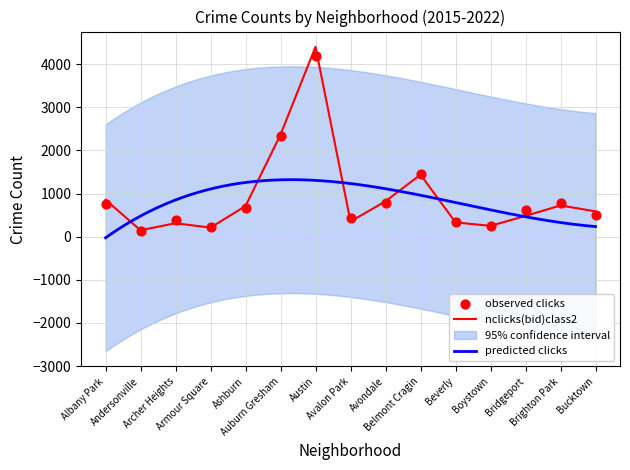

At which category is the sum across all series the highest?

Austin